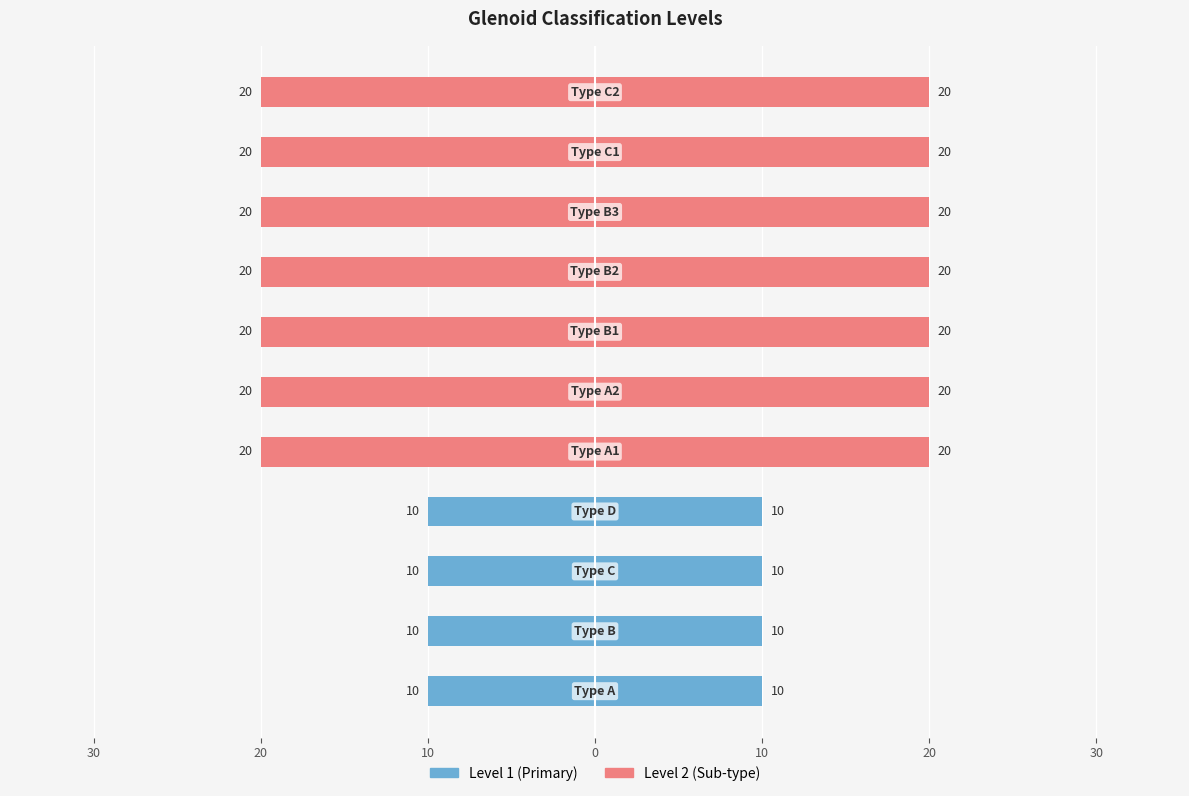

Rank the series at 20 from lowest to highest value.

Level 1 (Primary), Level 2 (Sub-type)